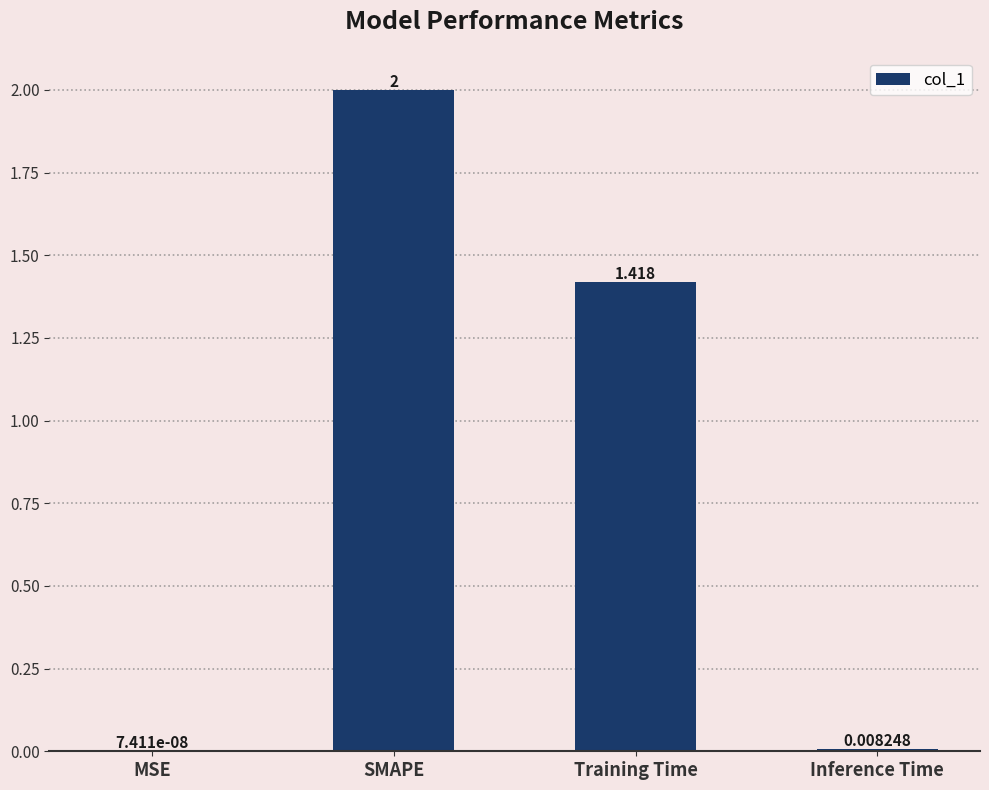

Between MSE and Training Time, which is larger?

Training Time